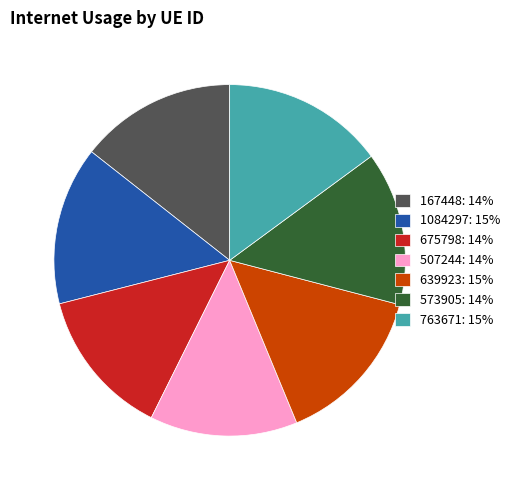

Is there any slice that represents more than half of the pie?

No